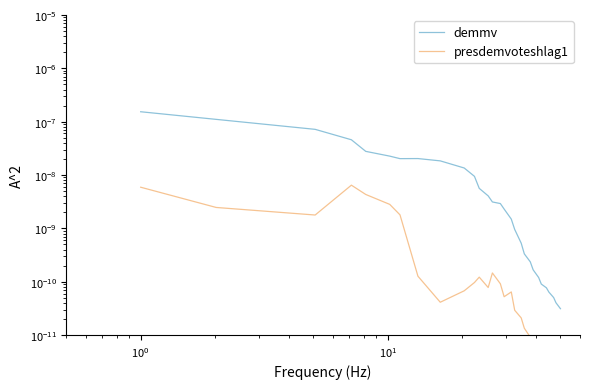

Rank the series at $\mathdefault{10^{1}}$ from highest to lowest value.

demmv, presdemvoteshlag1